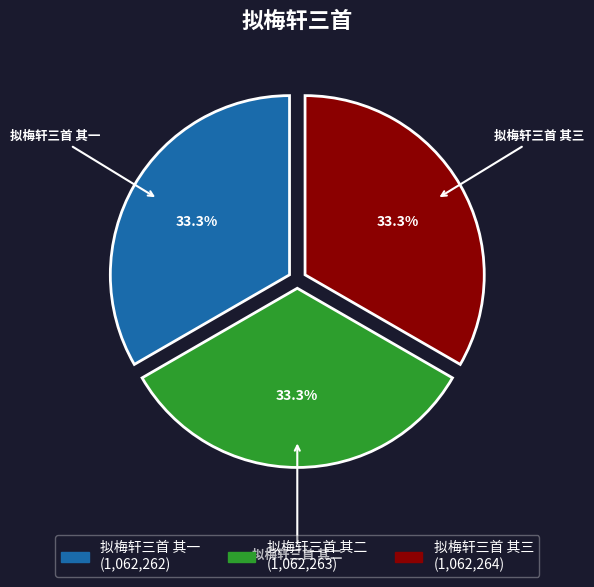

Combined, what portion of the pie is 拟梅轩三首 其三 and 拟梅轩三首 其二?

66.7%